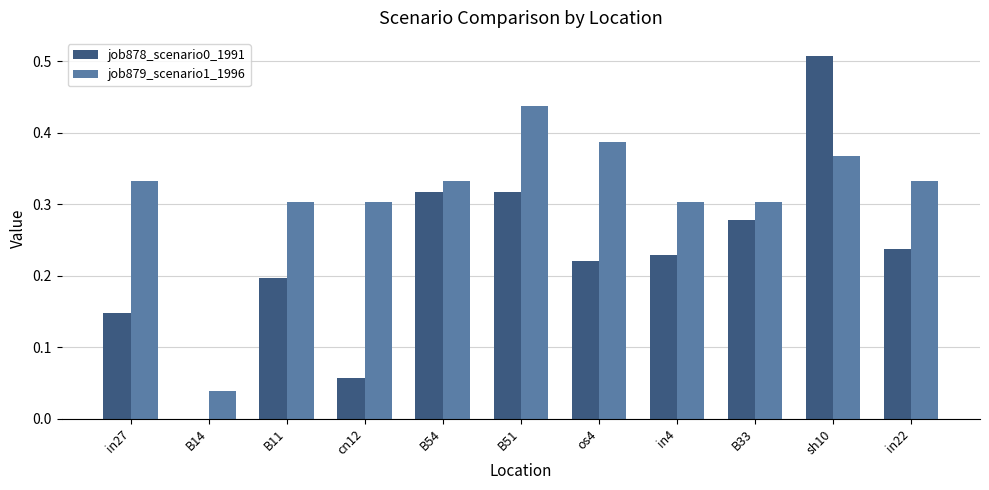

True or false: job879_scenario1_1996 has a value of 0.2 at in27.

False